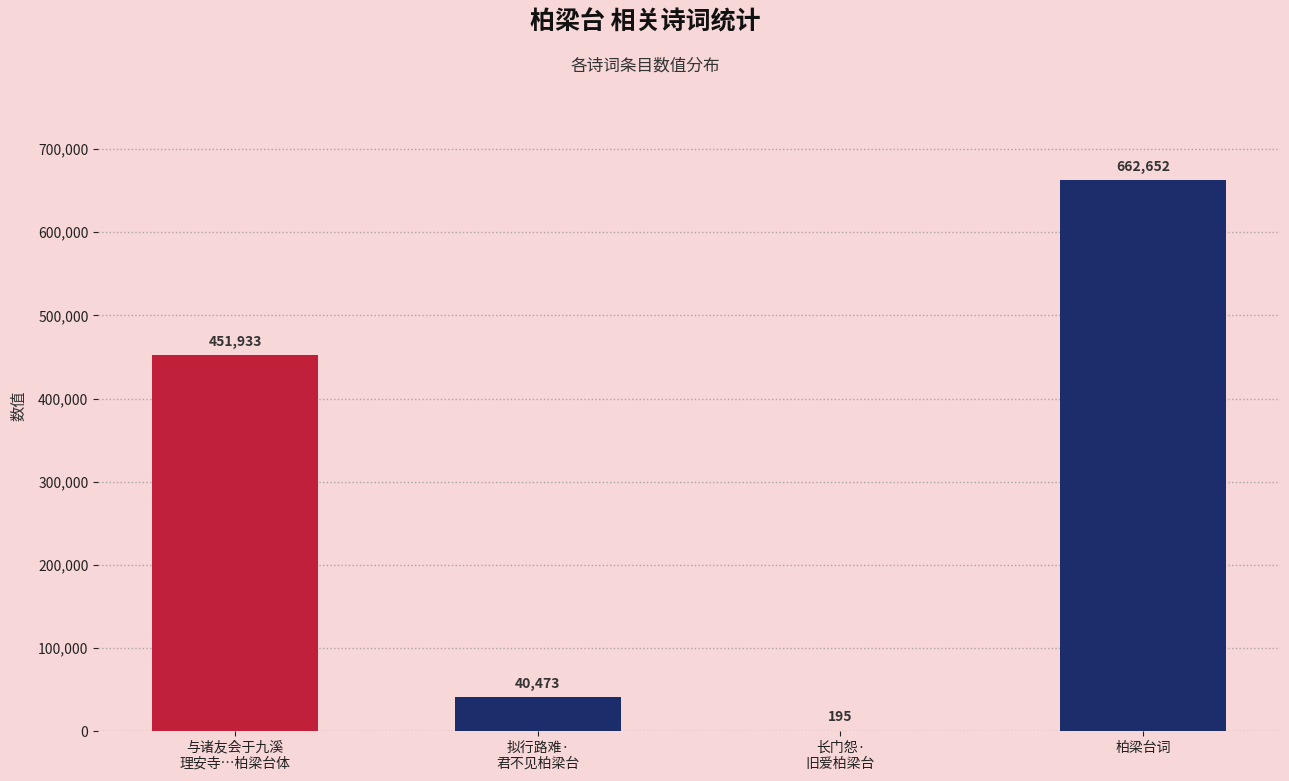

What is the approximate value at 柏梁台词?

662652